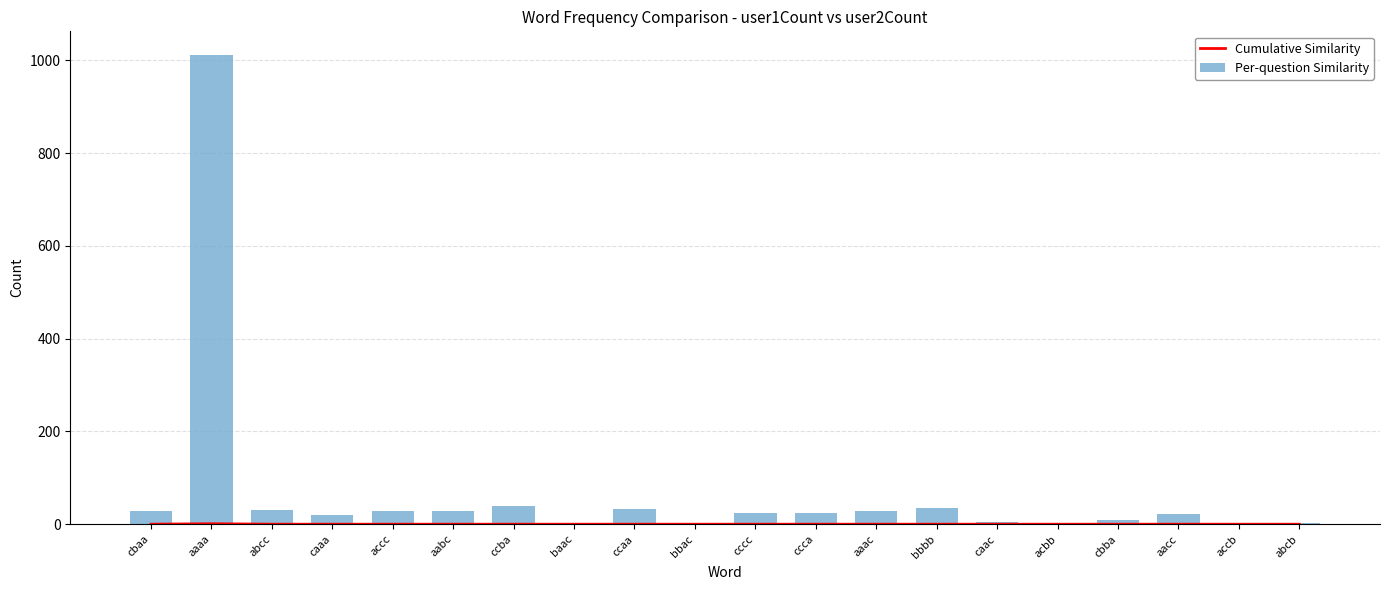

Reading left to right, transcribe all the data shown in this chart.

Cumulative Similarity: cbaa=0.0	aaaa=1.0	abcc=0.0	caaa=0.0	accc=0.0	aabc=0.0	ccba=0.0	baac=0.0	ccaa=0.0	bbac=0.0	cccc=0.0	ccca=0.0	aaac=0.0	bbbb=0.0	caac=0.0	acbb=0.0	cbba=0.0	aacc=0.0	accb=0.0	abcb=0.0
Per-question Similarity: cbaa=29.0	aaaa=1012.0	abcc=31.0	caaa=20.0	accc=28.0	aabc=28.0	ccba=40.0	baac=1.0	ccaa=33.0	bbac=2.0	cccc=25.0	ccca=24.0	aaac=29.0	bbbb=35.0	caac=5.0	acbb=0.0	cbba=8.0	aacc=22.0	accb=1.0	abcb=2.0